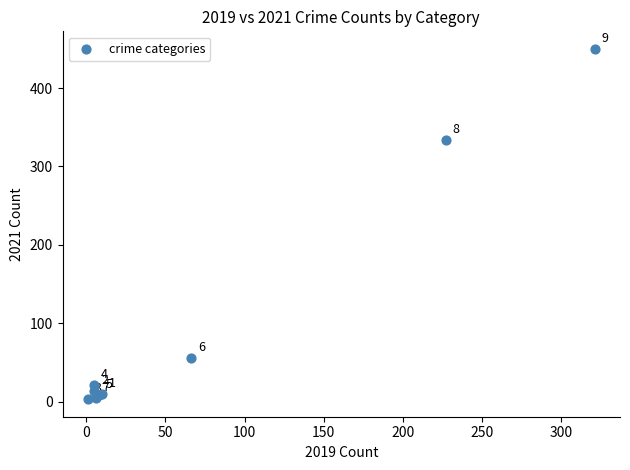

What Y value in the scatter plot is closest to 226?

334